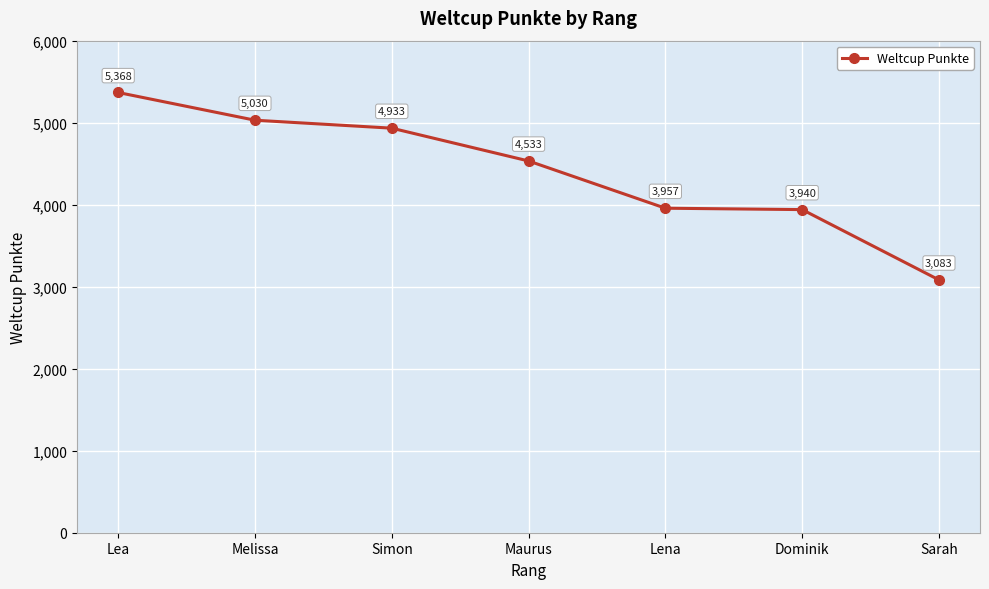

How many data points are less than 4533?

3